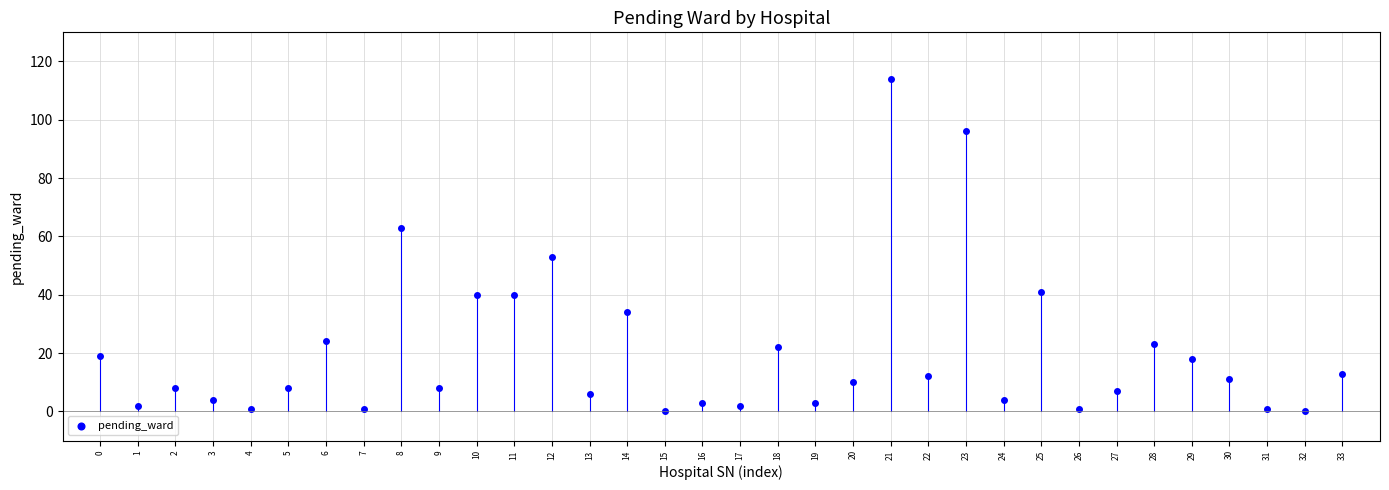

What Y value in the scatter plot is closest to 57?

53